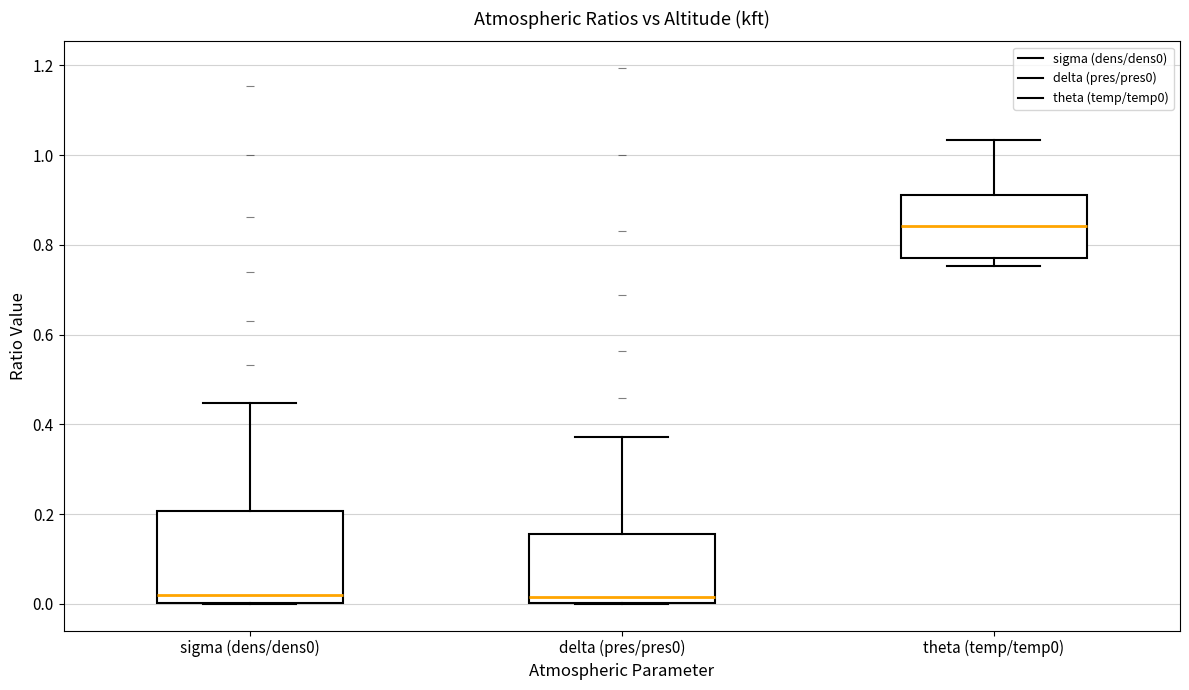

Comparing the boxes themselves (not the whiskers), which one is the tallest?

sigma (dens/dens0)